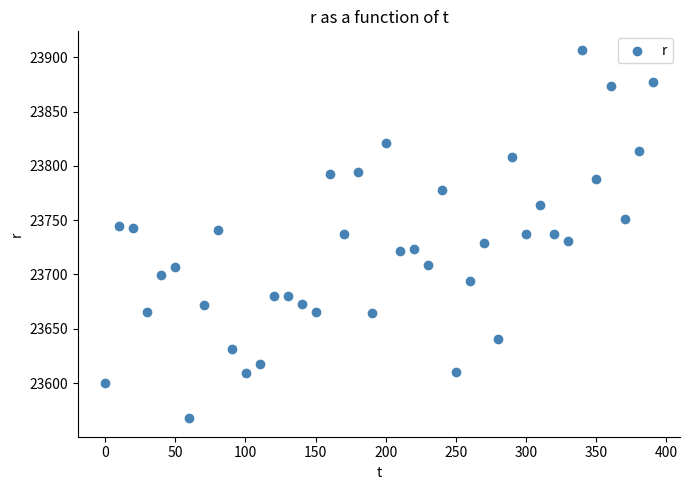

What is the range of X values (max minus min)?

390.5